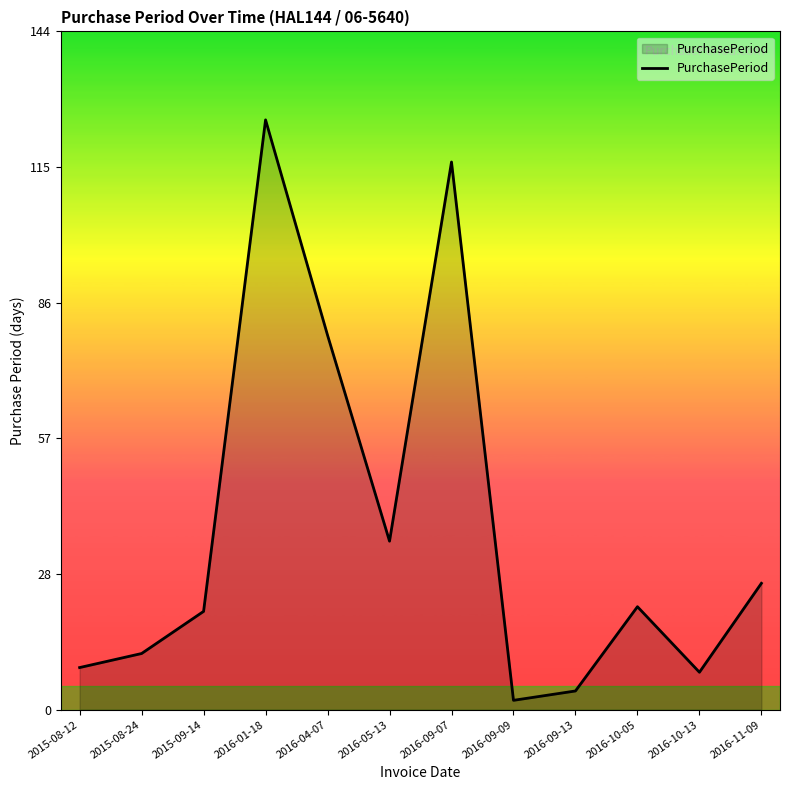

How many lines are shown in the chart?

1